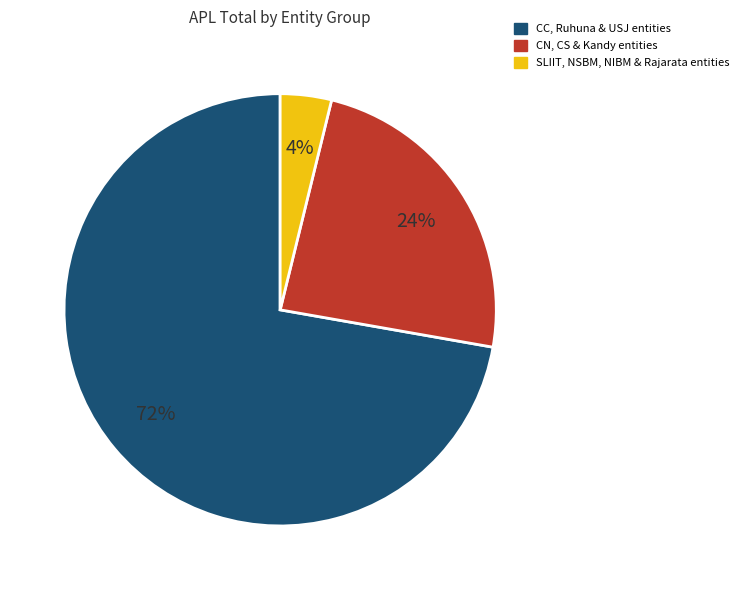

Is there any slice that represents more than half of the pie?

Yes